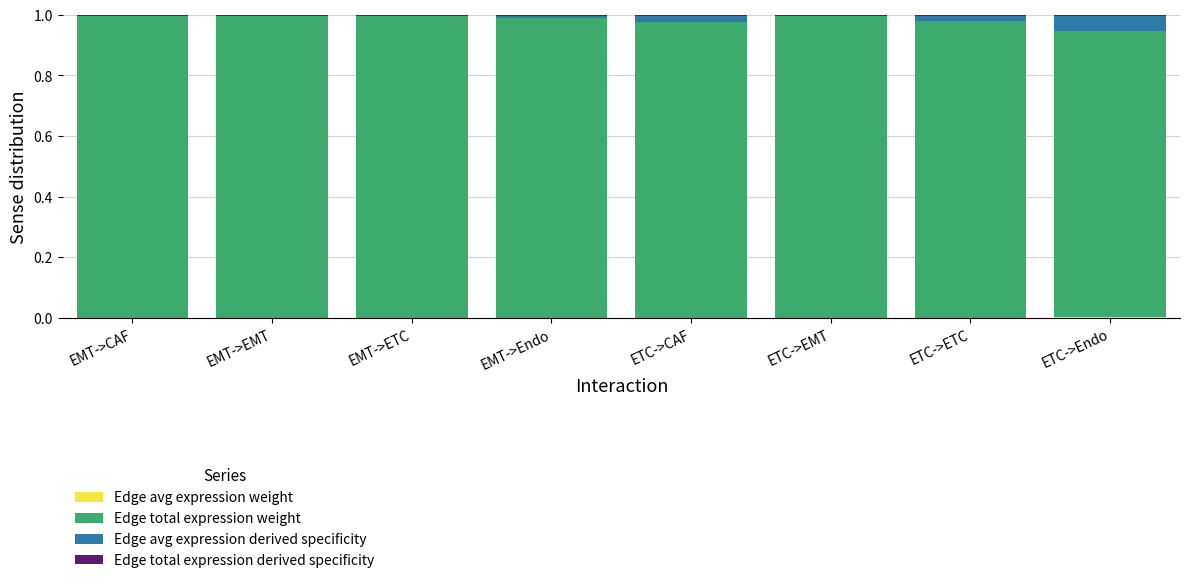

How many data points does each series have?

8